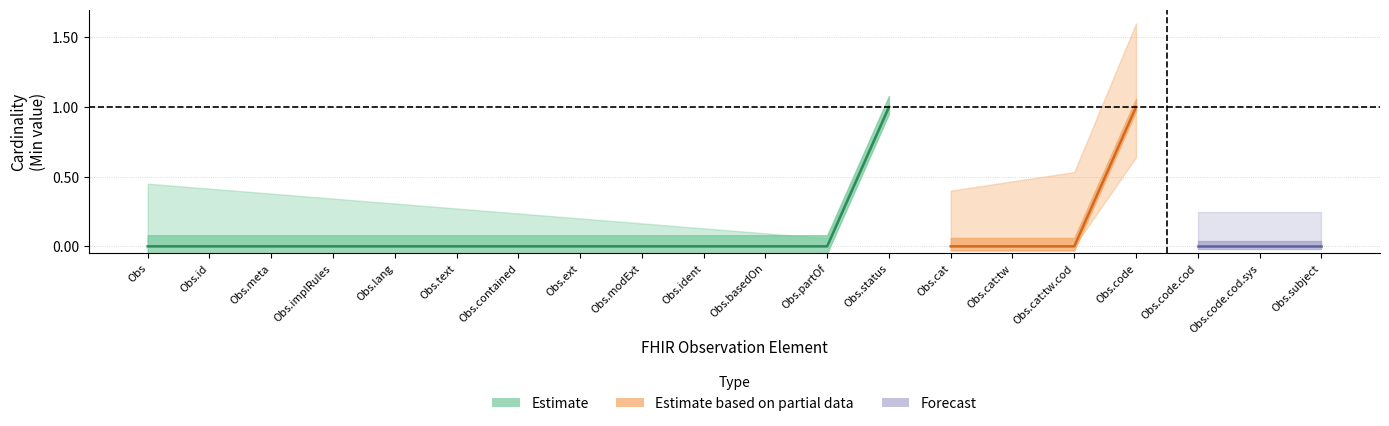

True or false: Forecast and Partial intersect in this chart.

False